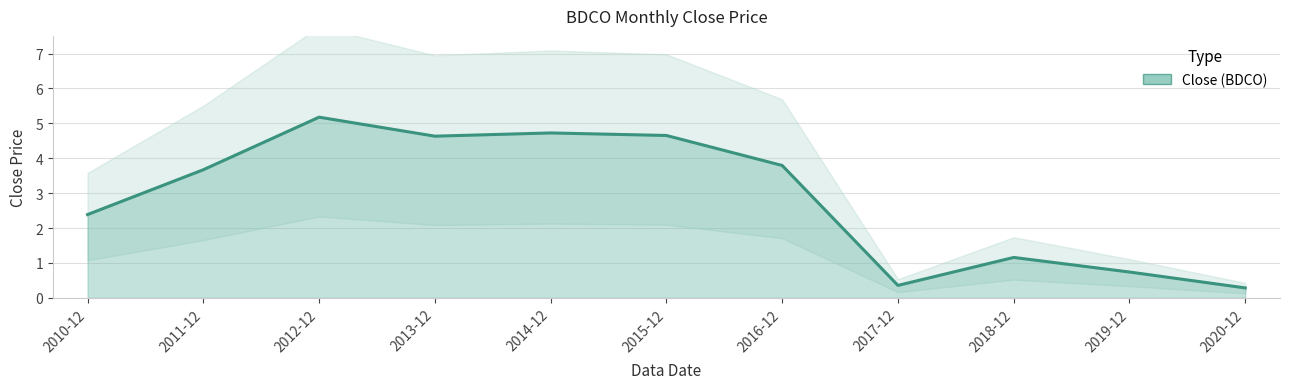

What is the difference between the maximum and second lowest values?

4.8